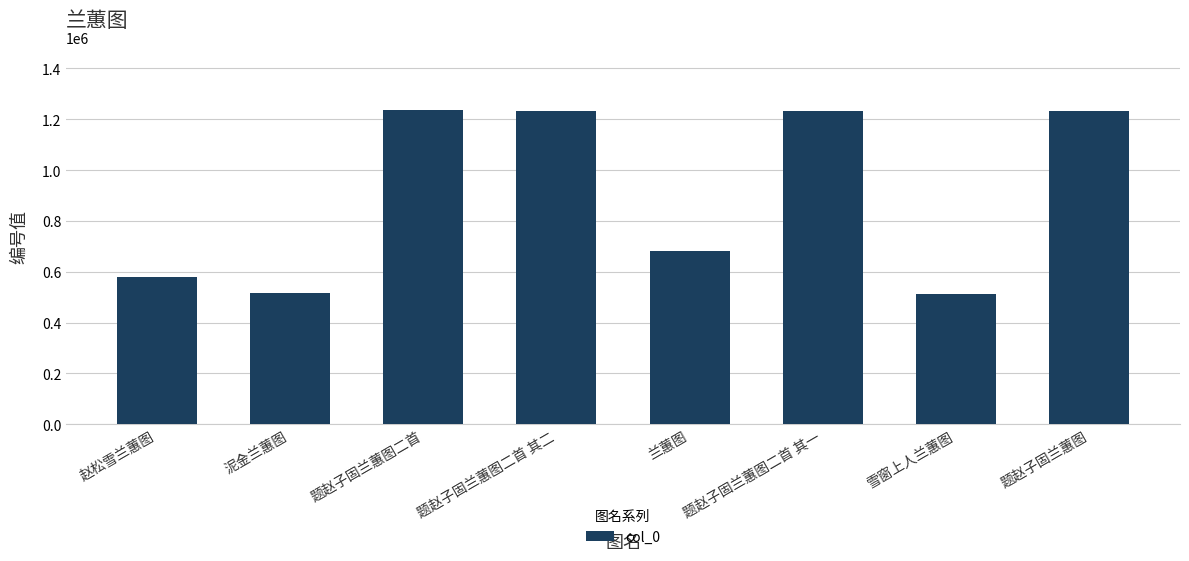

Is it true that the value at 兰蕙图 is 211071?

False